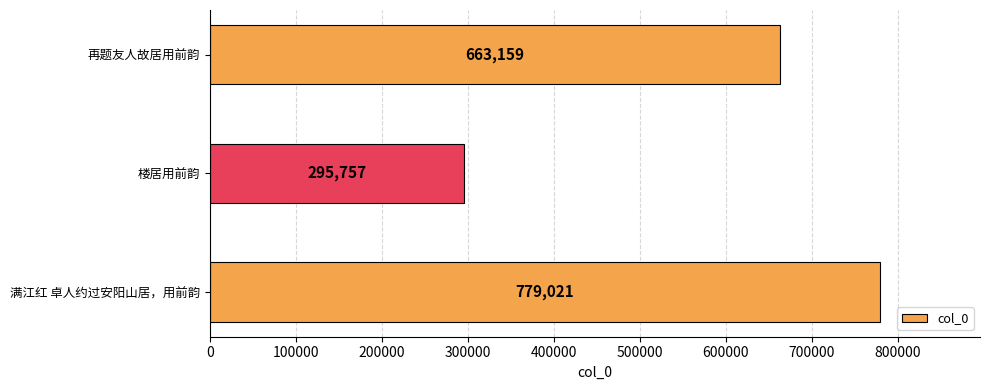

Reading top to bottom, list all the values displayed in this chart.

663159	295757	779021